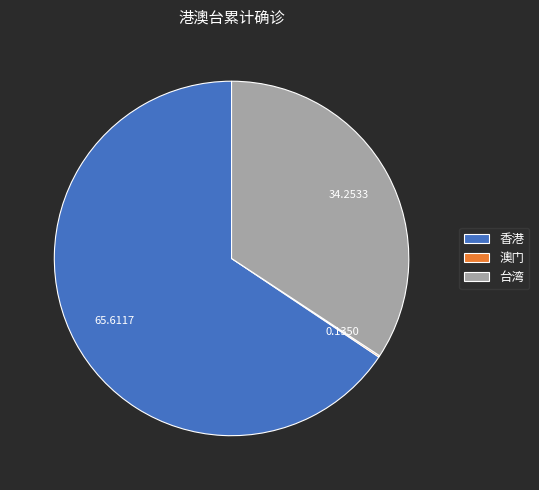

What is the largest slice in the pie chart?

香港